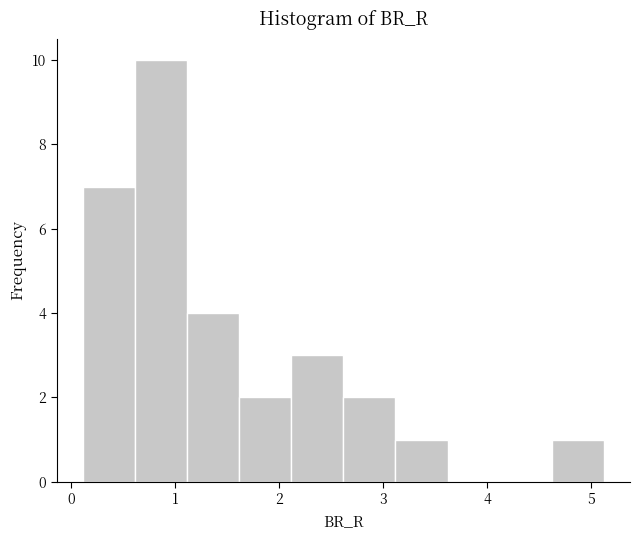

Which range on the x-axis has the tallest bar?

0.6 to 1.1